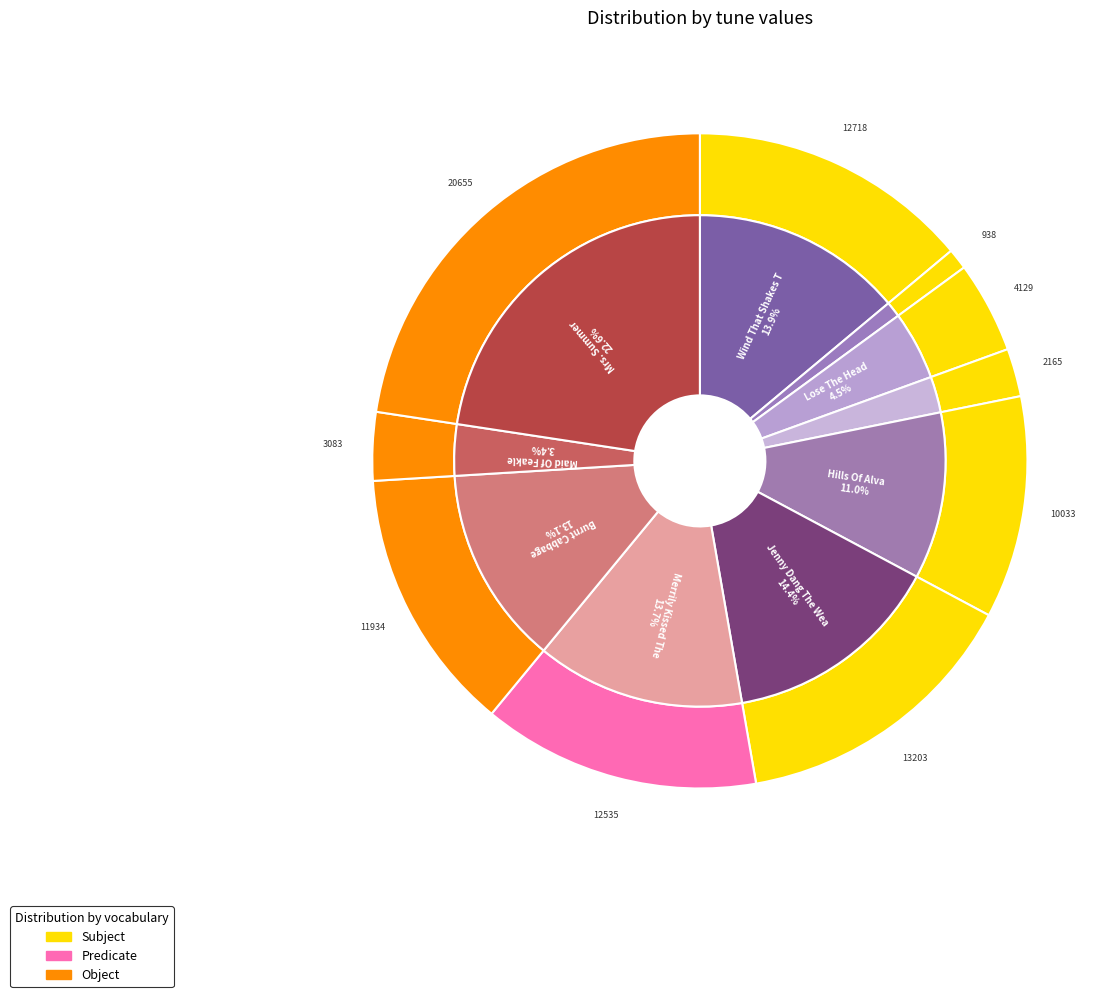

Count the number of slices in the pie.

10